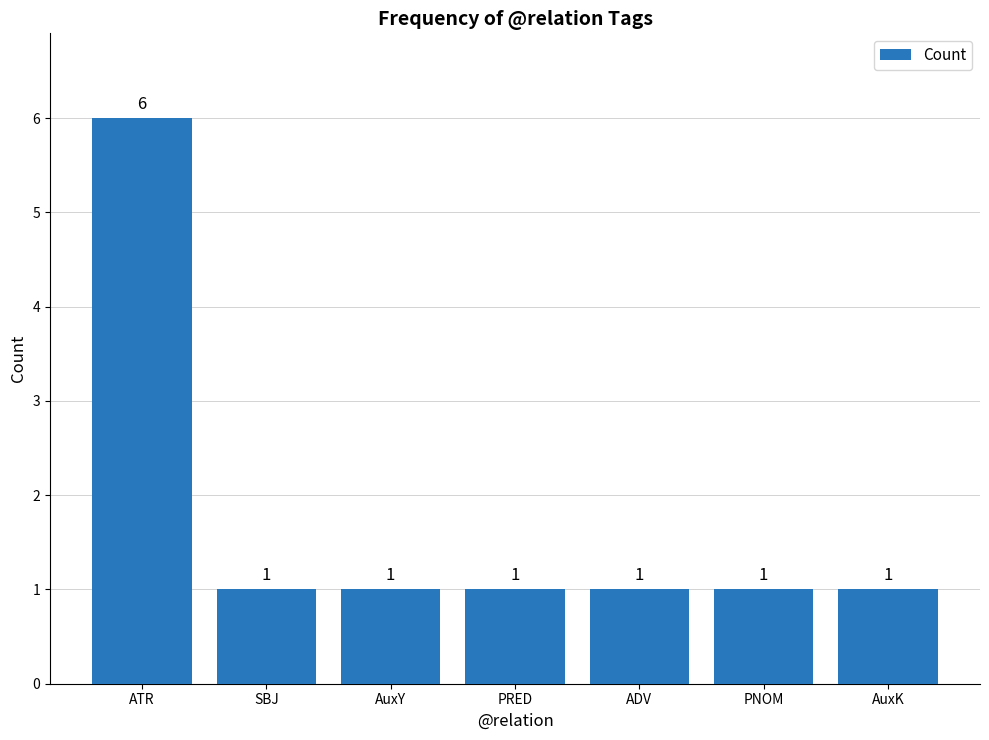

Read the value at ATR.

6